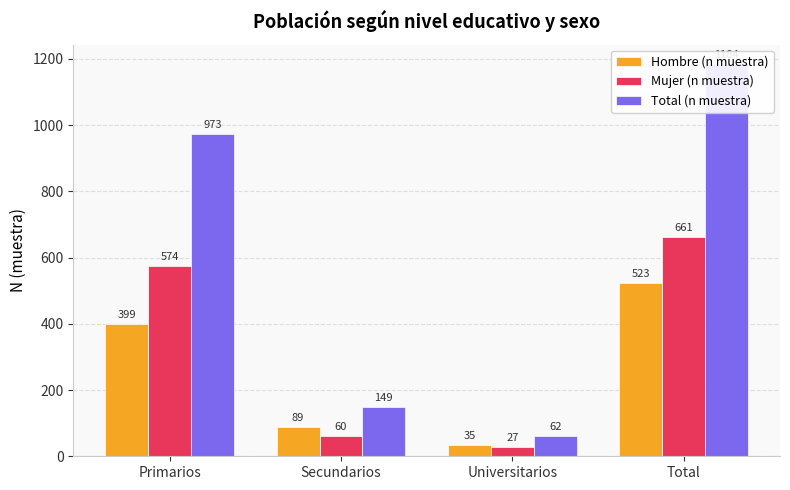

How many categories are shown in the chart?

4